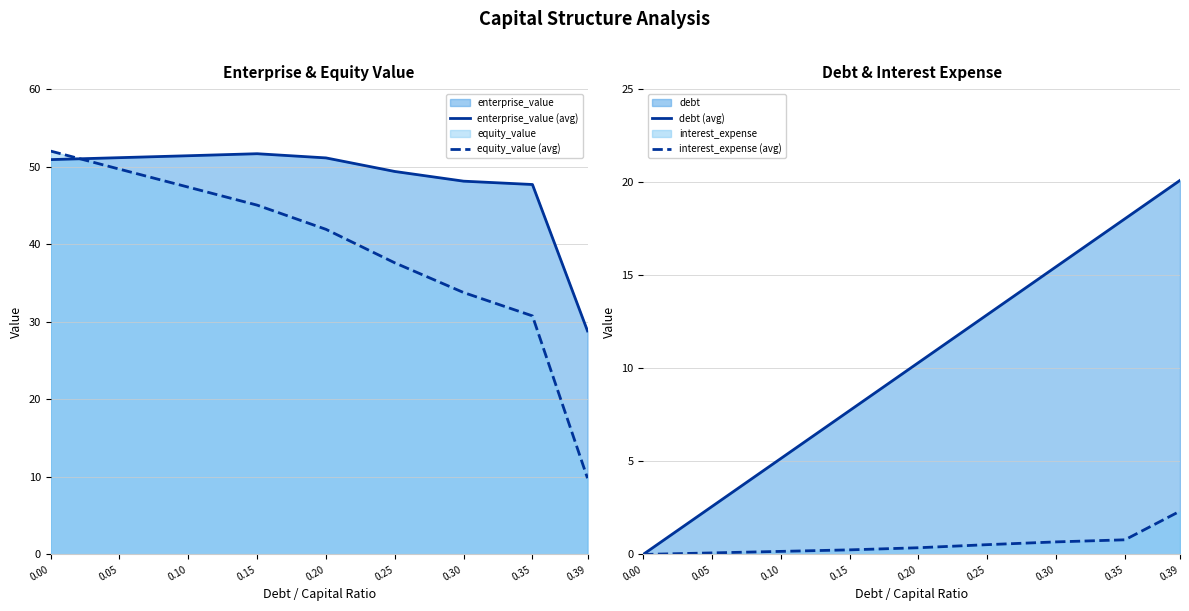

What is the approximate value of enterprise_value (avg) at 0.39?

28.8